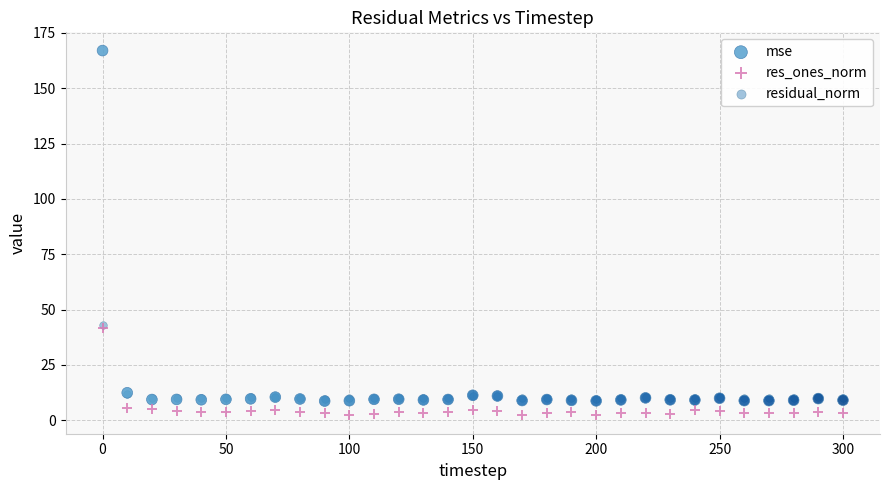

What are all the series names shown in the legend?

mse, res_ones_norm, residual_norm